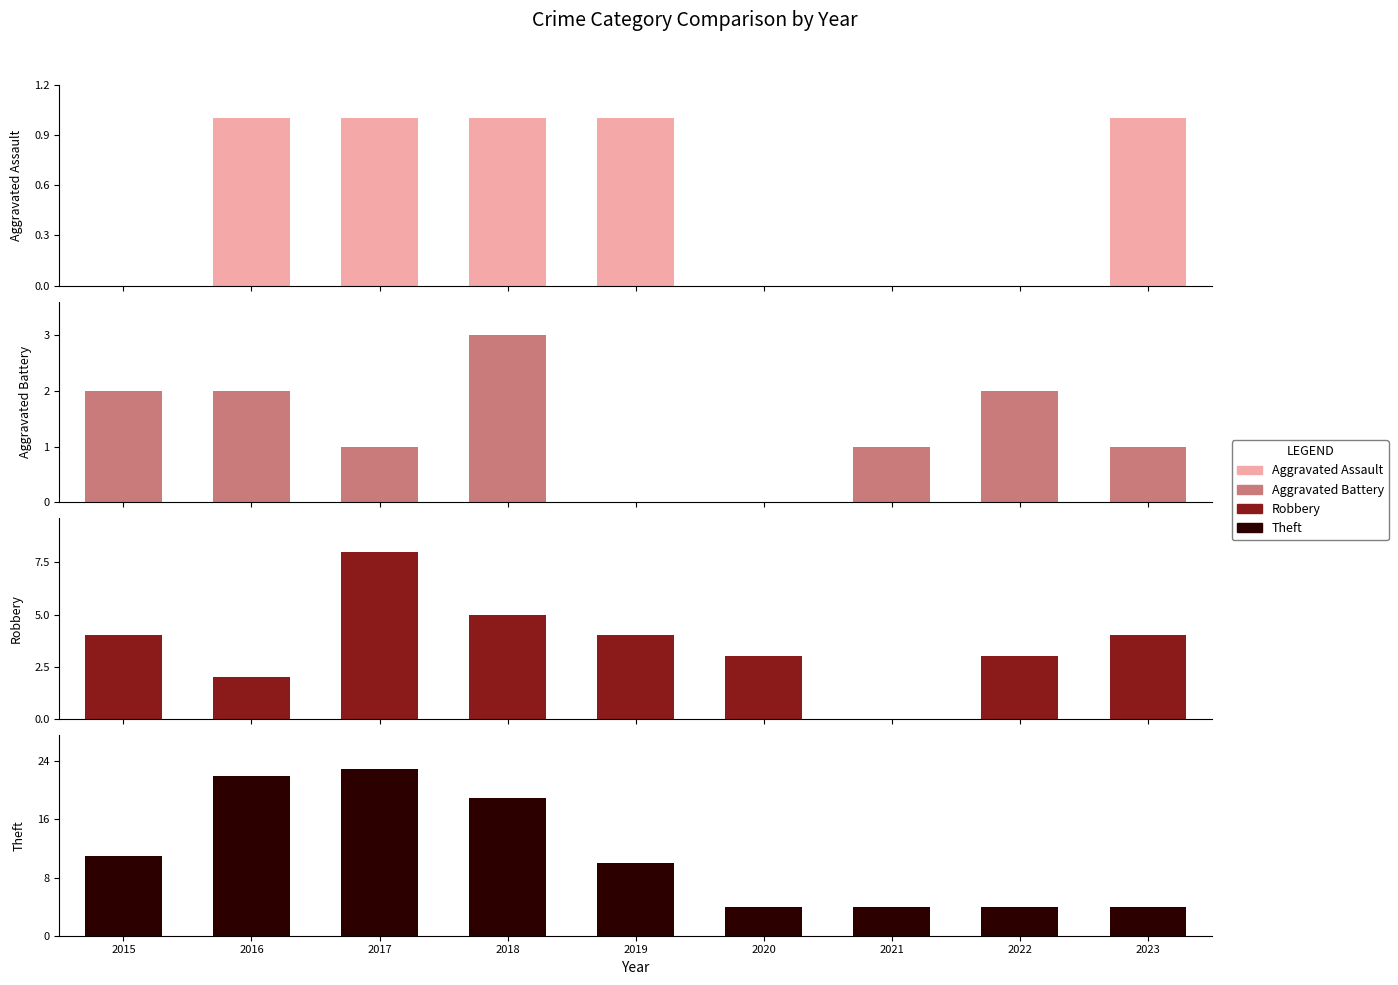

Count the number of data series in this chart.

4